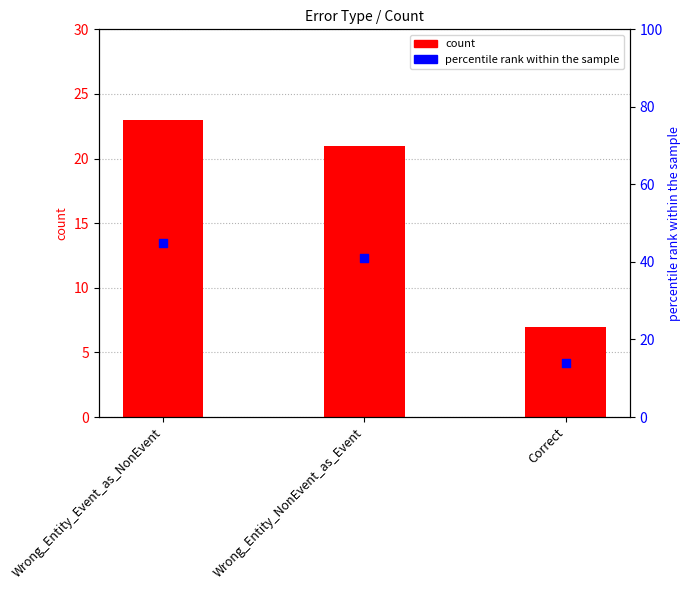

What are all the series names shown in the legend?

count, percentile rank within the sample